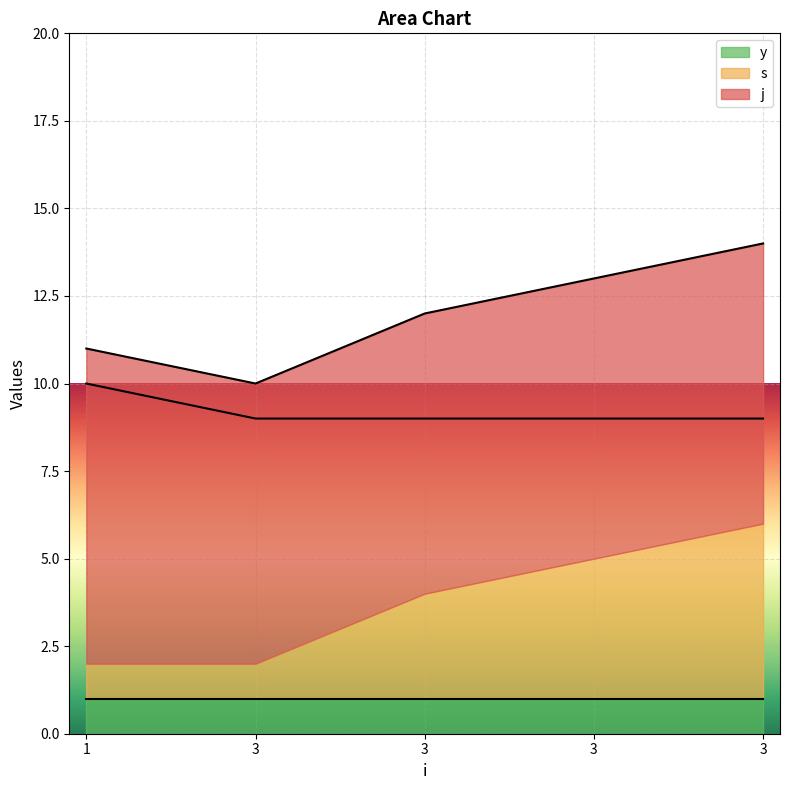

Reading left to right, what are all the values shown in this chart?

s: 1=1	3=1	3=3	3=4	3=5
j: 1=9	3=8	3=8	3=8	3=8
y: 1=1	3=1	3=1	3=1	3=1